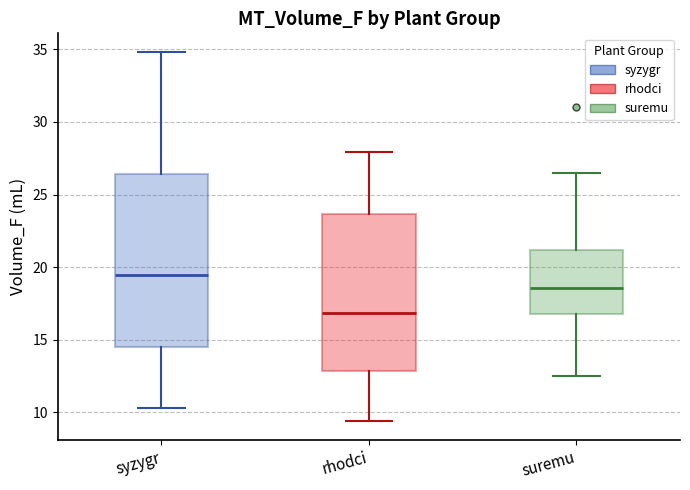

Which box is the tallest, from its lower edge to its upper edge?

syzygr